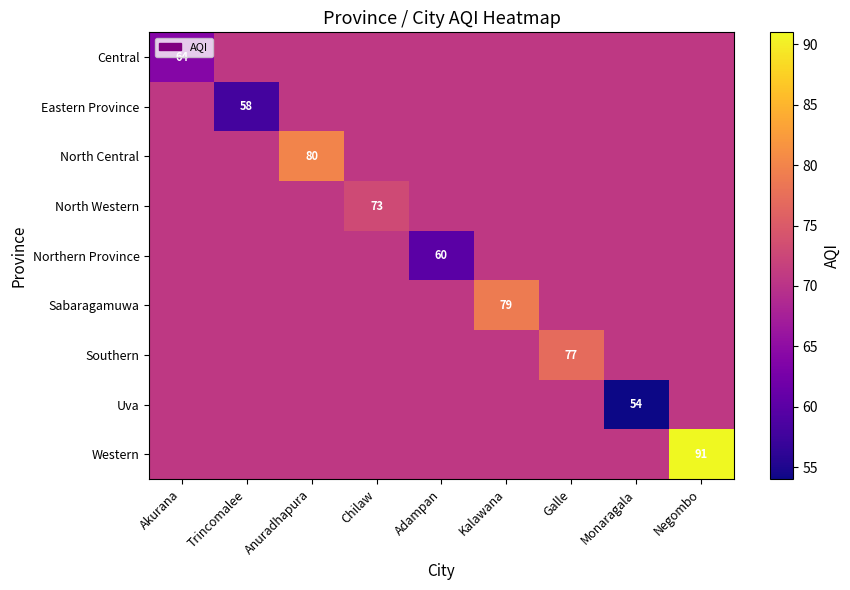

What is the difference between the maximum and minimum values in the North Western series?

2.3